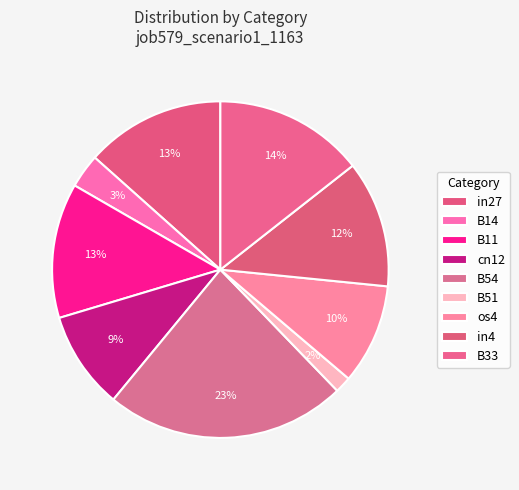

Does B54 represent more than half of the total?

No